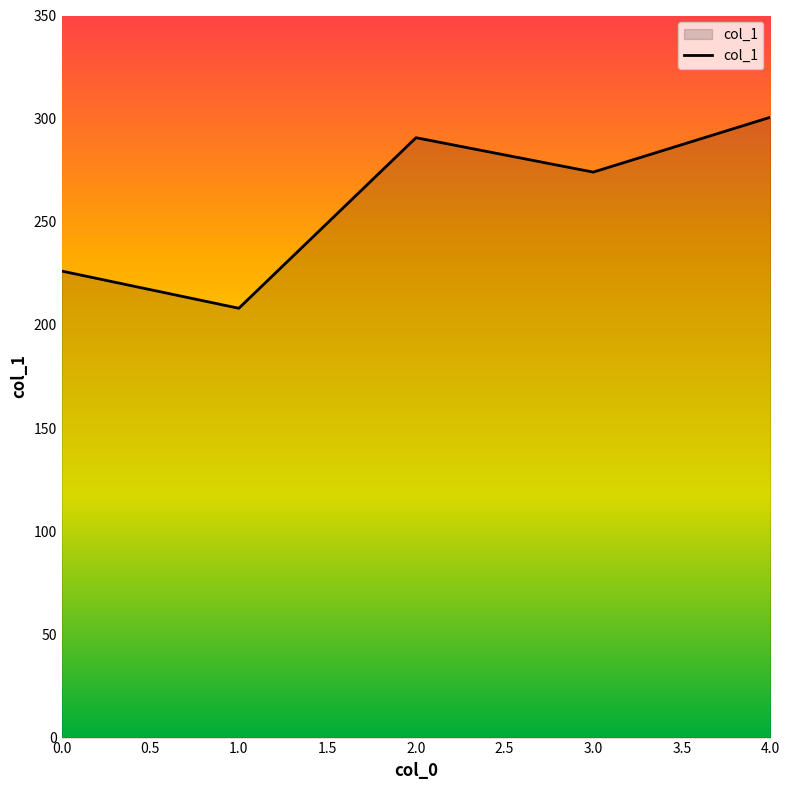

Reading right to left, what are all the values shown in this chart?

300.7	274.1	290.8	208.1	226.1